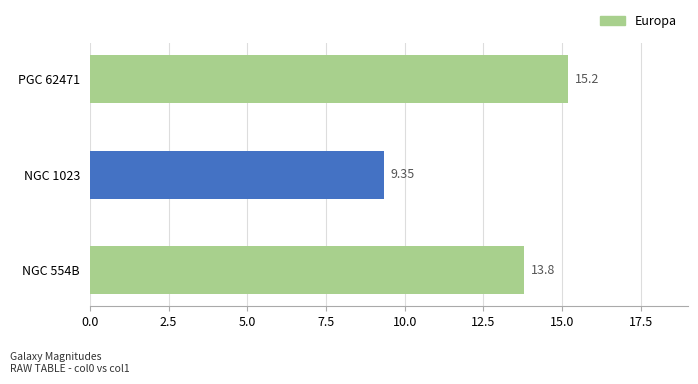

What is the average value?

12.8